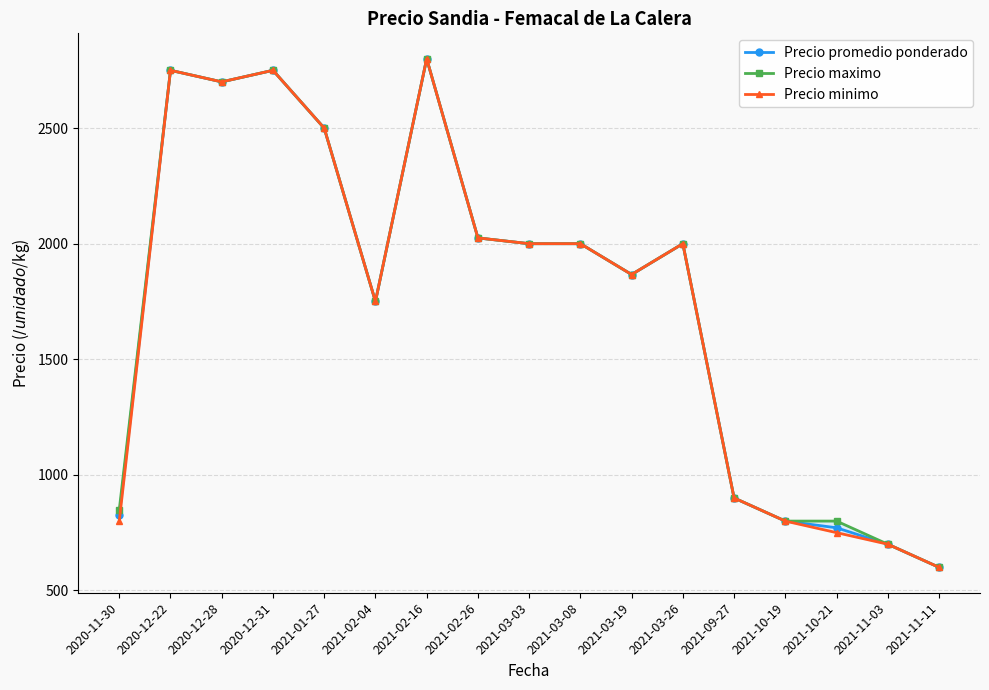

What position from the right is 2021-03-03?

9